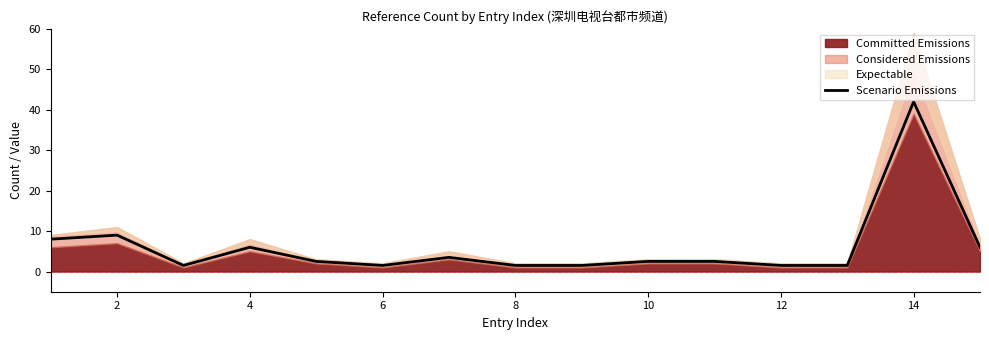

What is the average value?

6.1